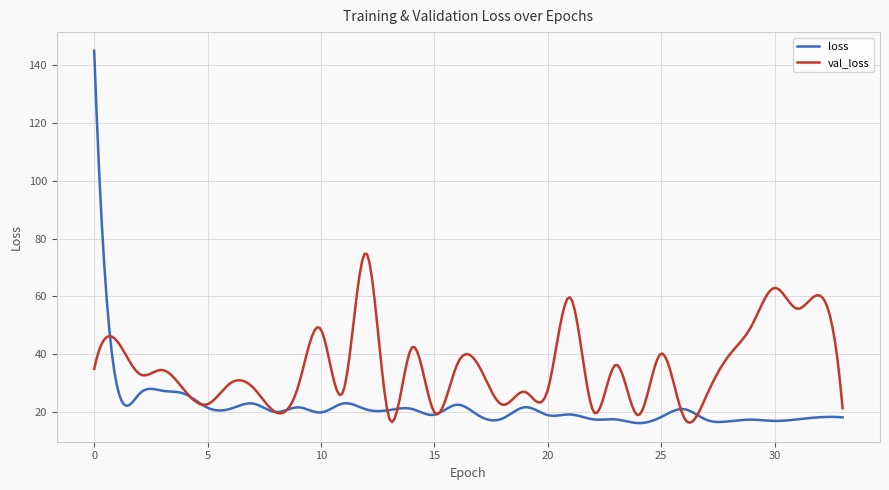

What is the minimum value for val_loss?

16.3